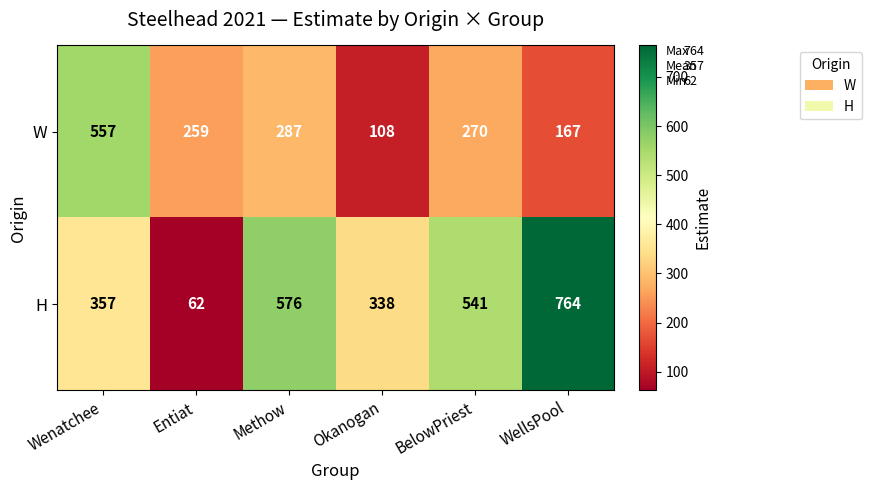

At which category is the sum across all series the highest?

WellsPool